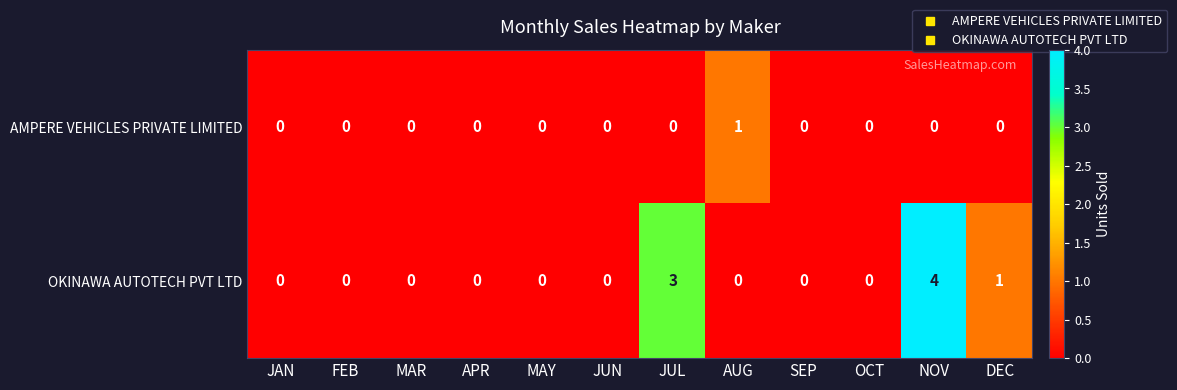

What is the difference between the maximum and minimum values in the OKINAWA AUTOTECH PVT LTD series?

4